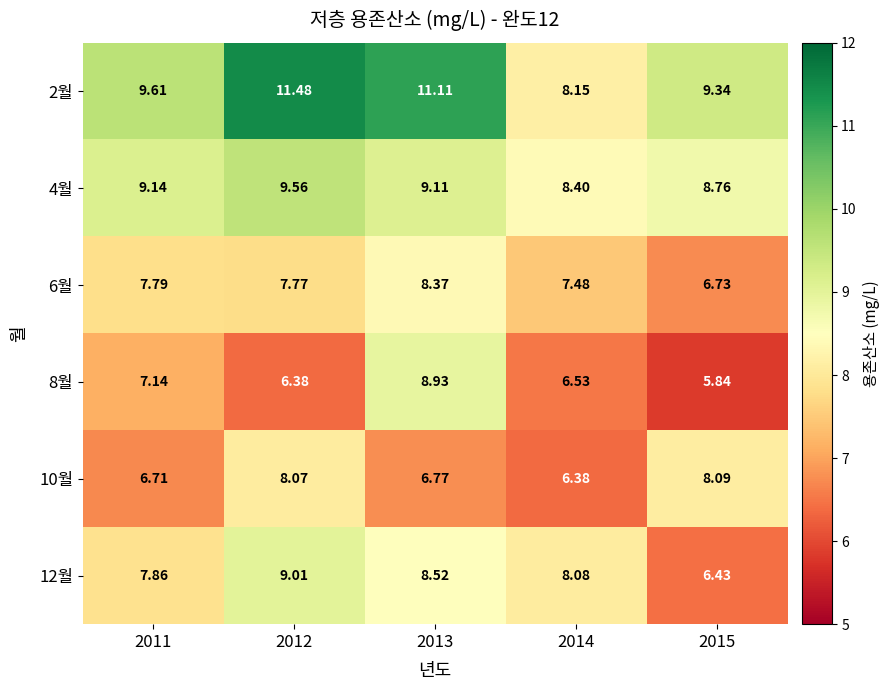

Which series has the largest total across all categories?

2월